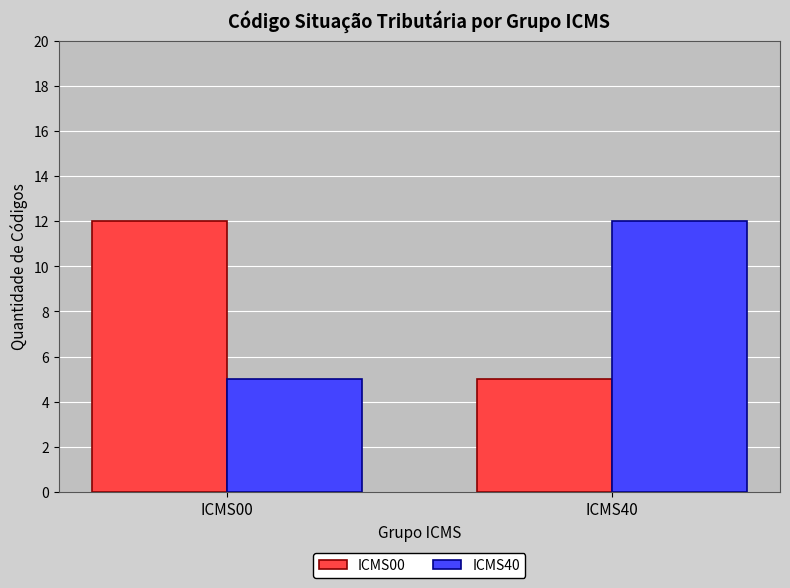

Are the bars horizontal?

No